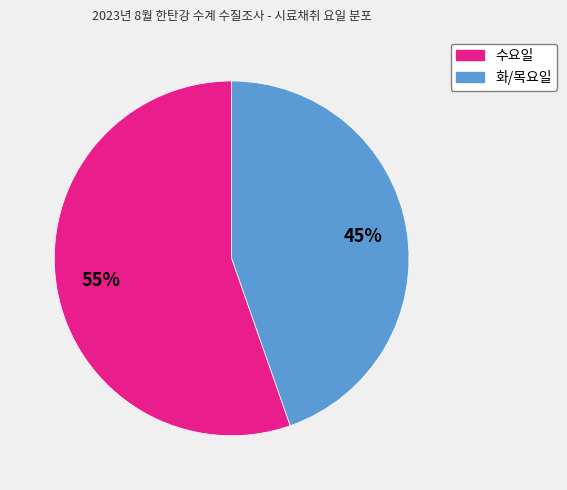

To the nearest percent, what is the average slice percentage?

50%